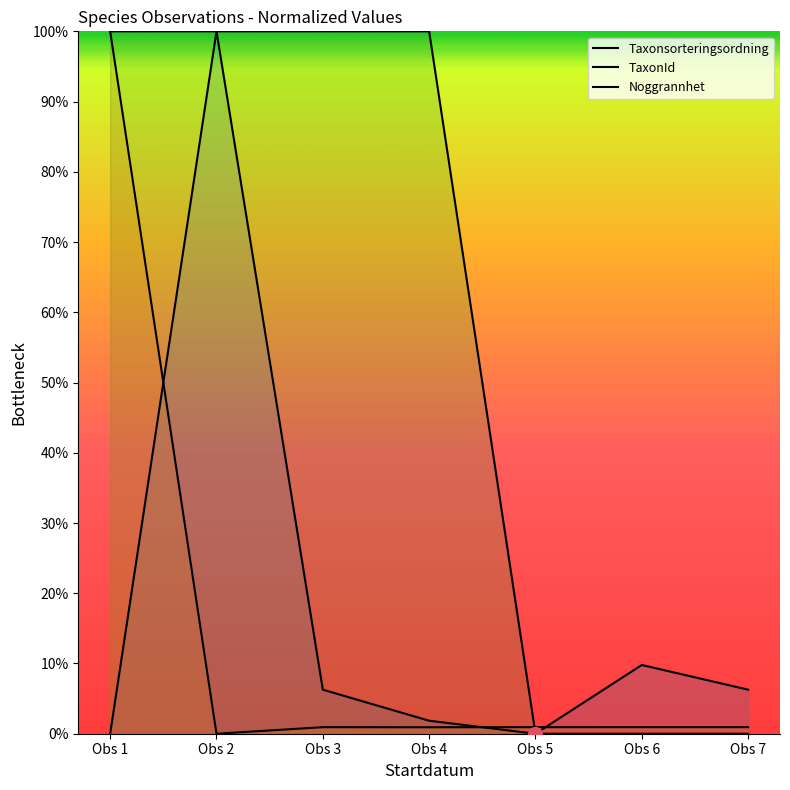

In Taxonsorteringsordning, how many points are higher than both neighbors (excluding endpoints)?

2